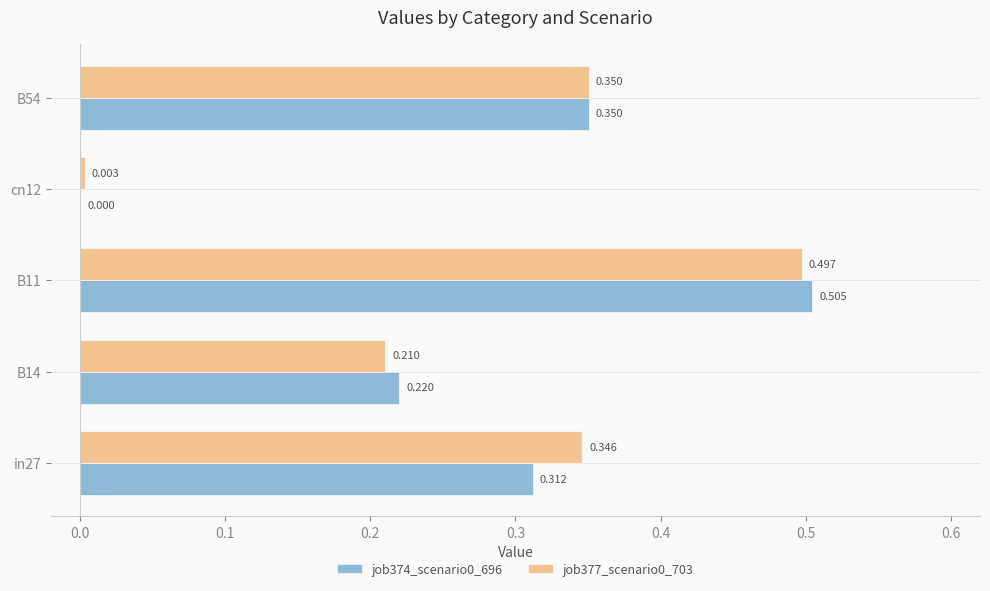

Is the value of job374_scenario0_696 at in27 greater than the value of job377_scenario0_703 at in27?

No